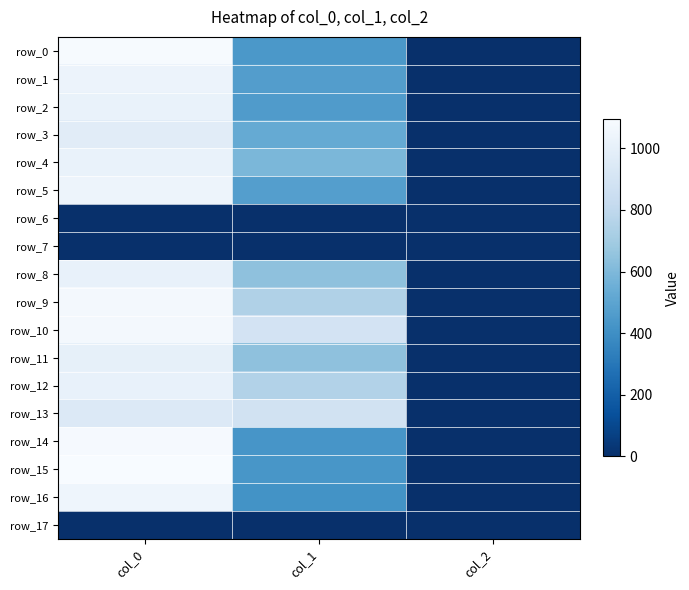

Which series changed the most between col_1 and col_2?

row_10